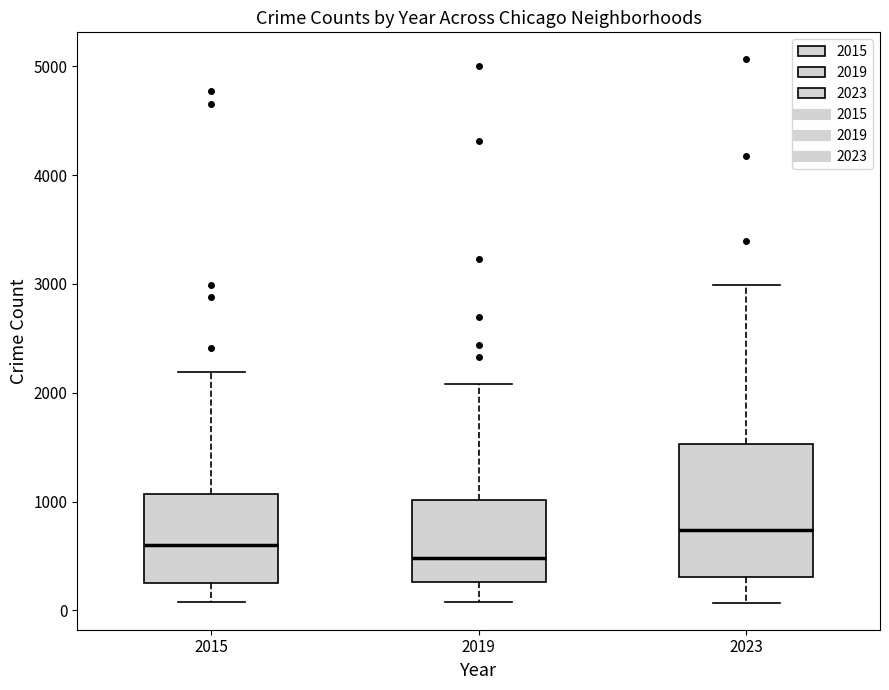

Where does the upper whisker of the box at x = 2015 end on the y-axis? The values are not printed on the chart, so give them approximately, as read against the axis.

2200